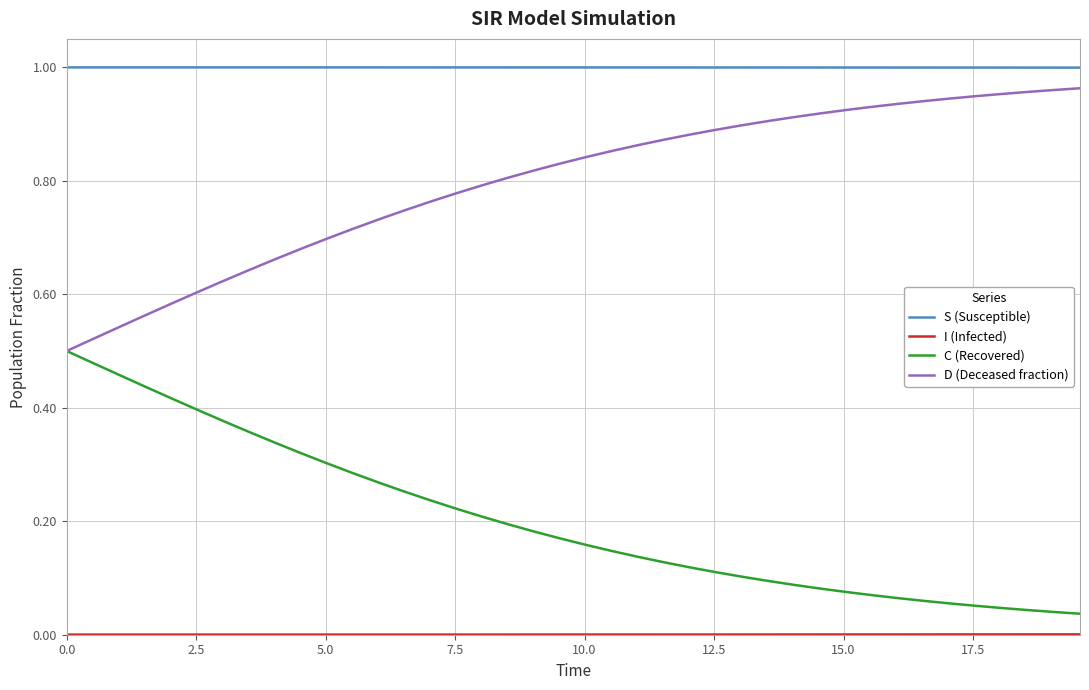

Does the chart have visible grid lines?

Yes